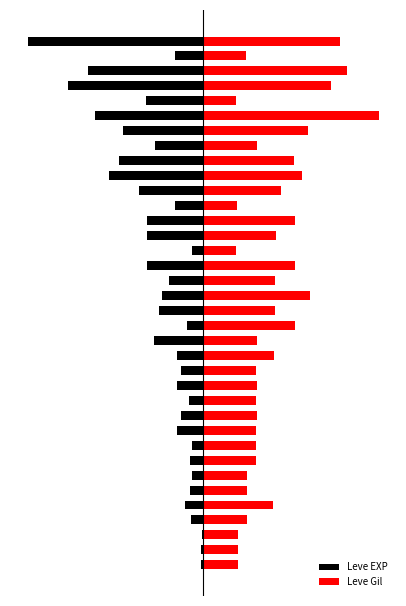

At 17, list the series in order from smallest to largest.

Leve EXP, Leve Gil